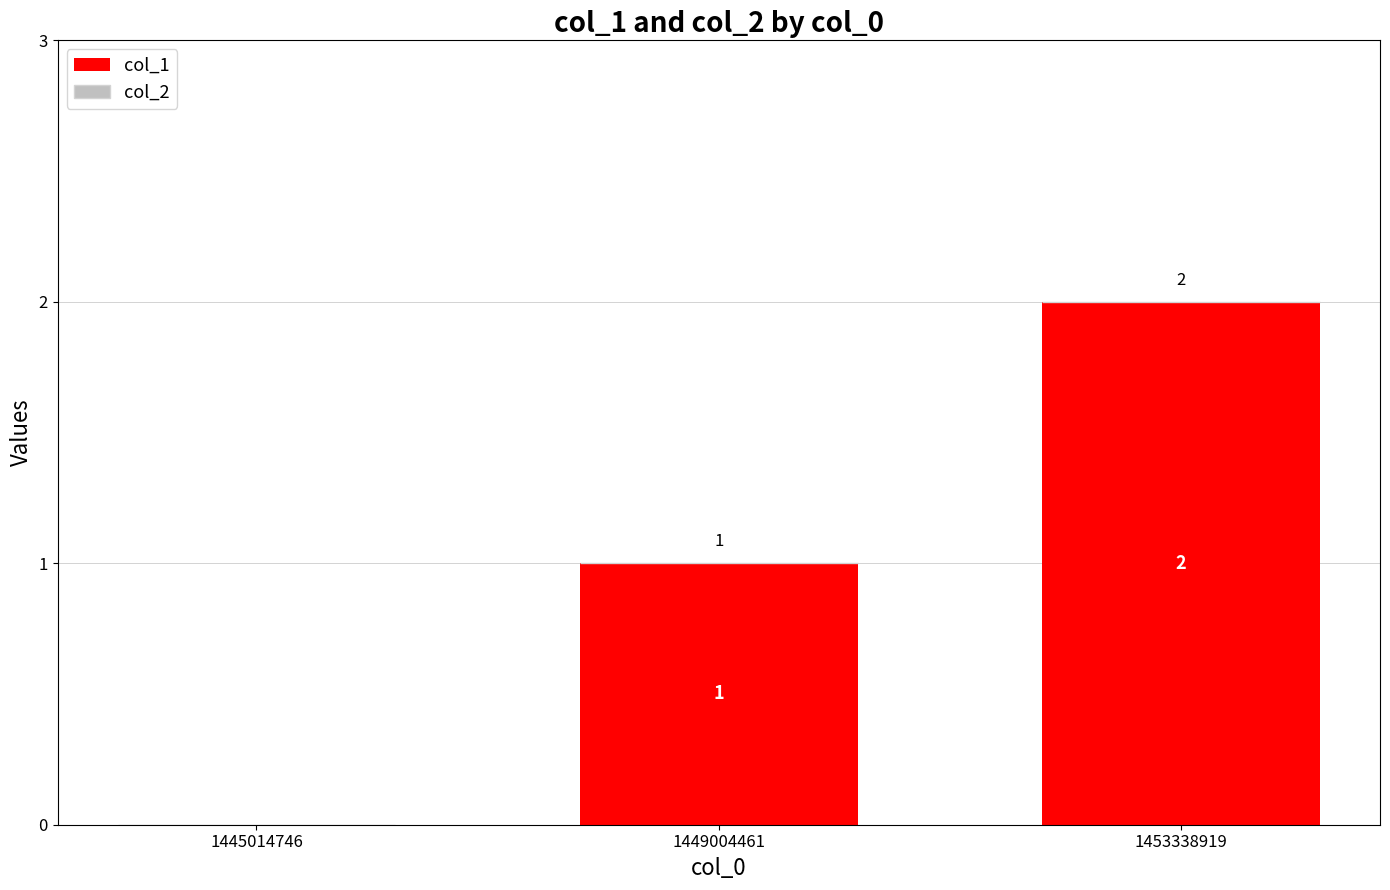

How many values are between 0 and 2?

3